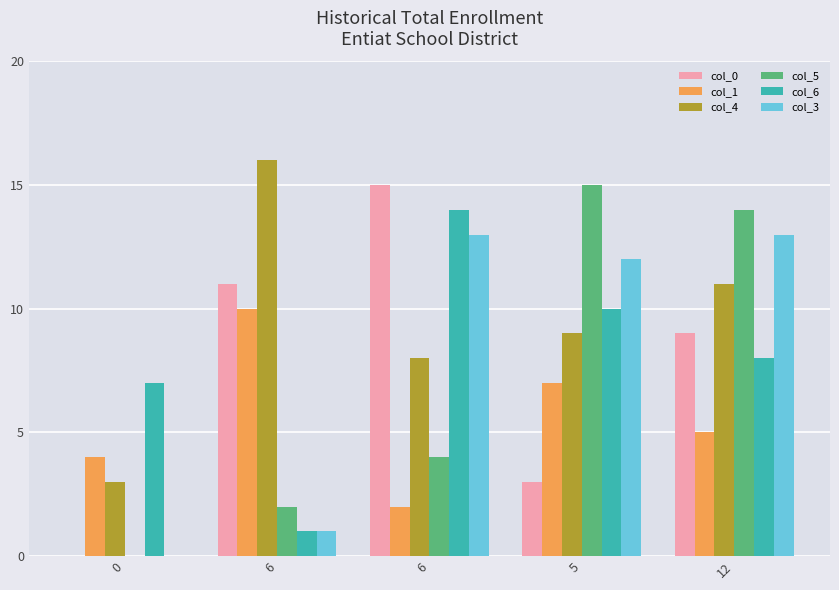

Which series changed the most between 0 and 5?

col_5